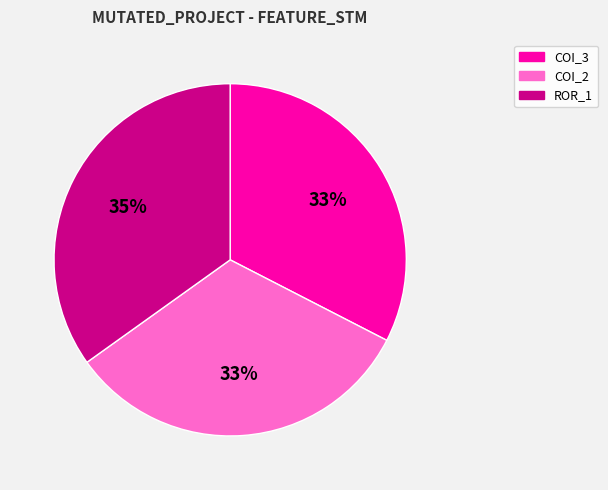

Do ROR_1 and COI_2 together represent more than half of the pie?

Yes